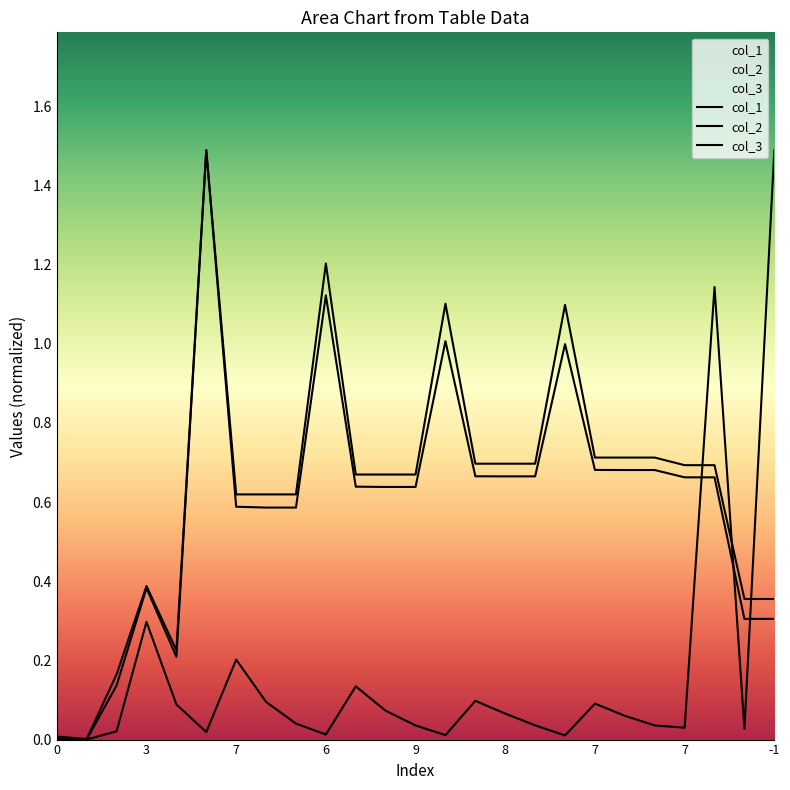

How many interior local peaks does the col_1 series have?

6